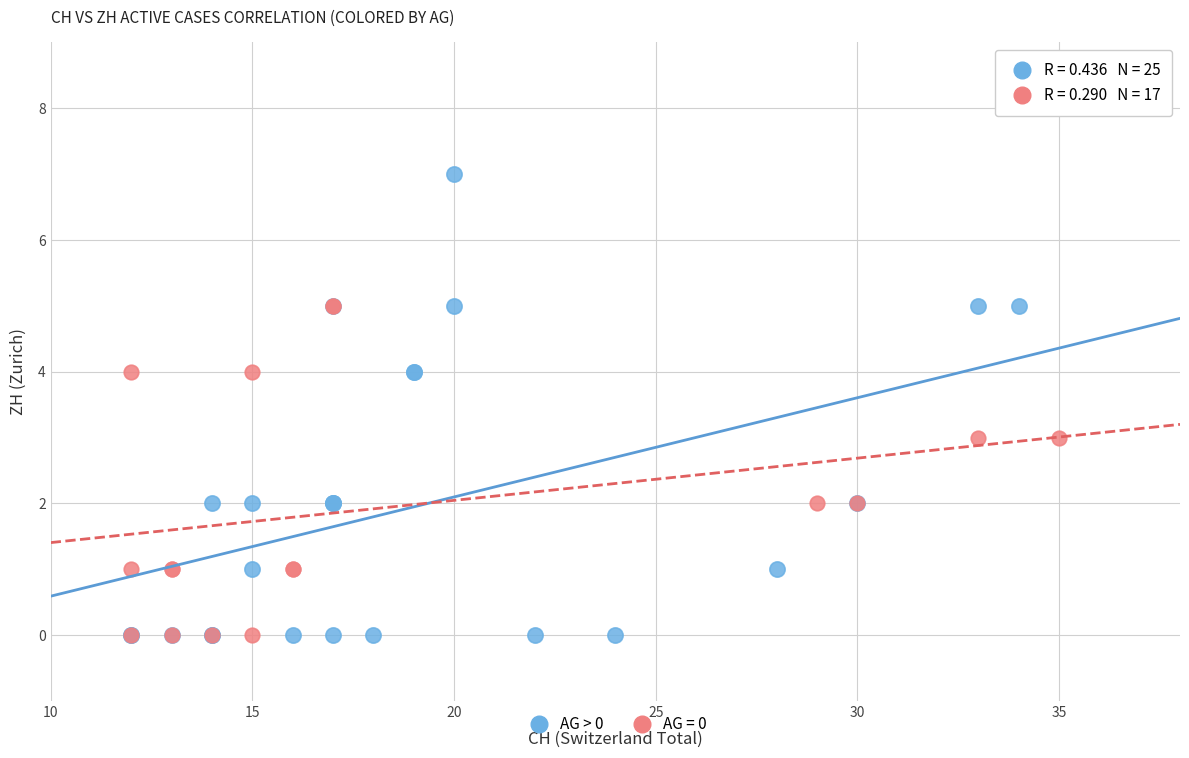

Which series has the widest spread of Y values?

AG > 0